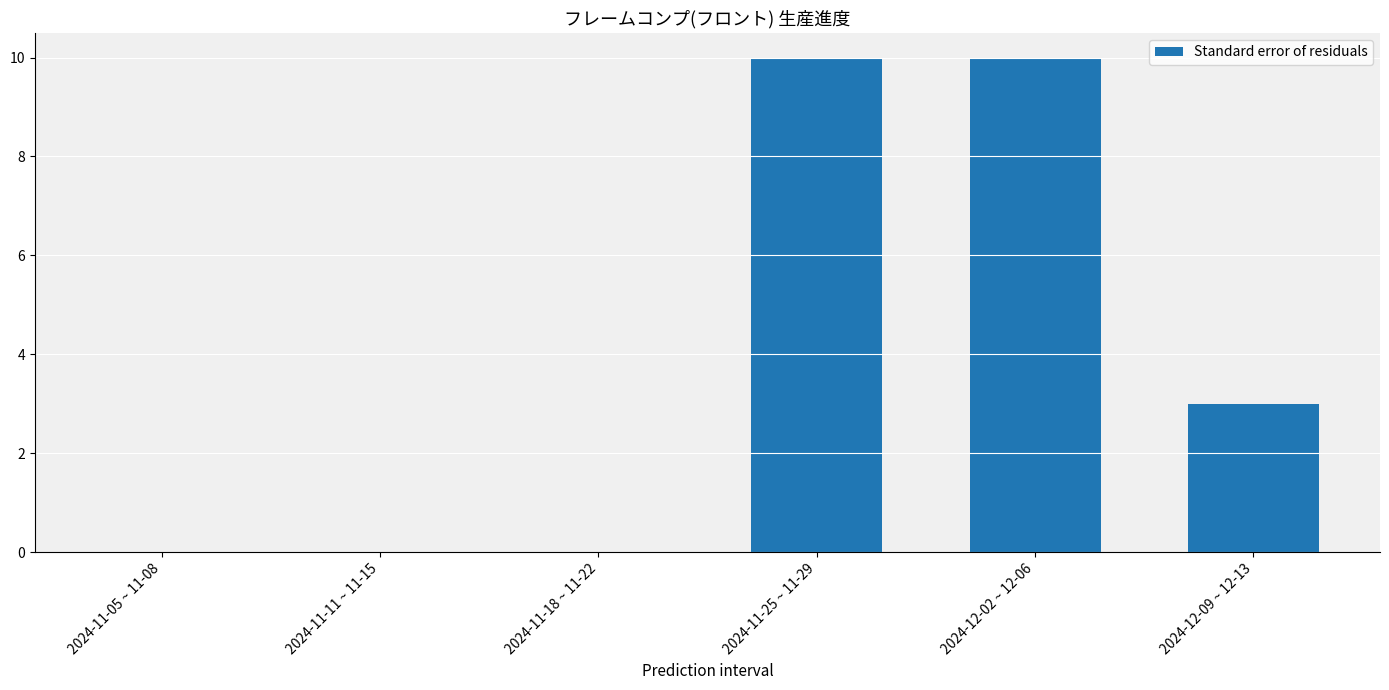

Reading left to right, list all the values displayed in this chart.

0	0	0	10	10	3